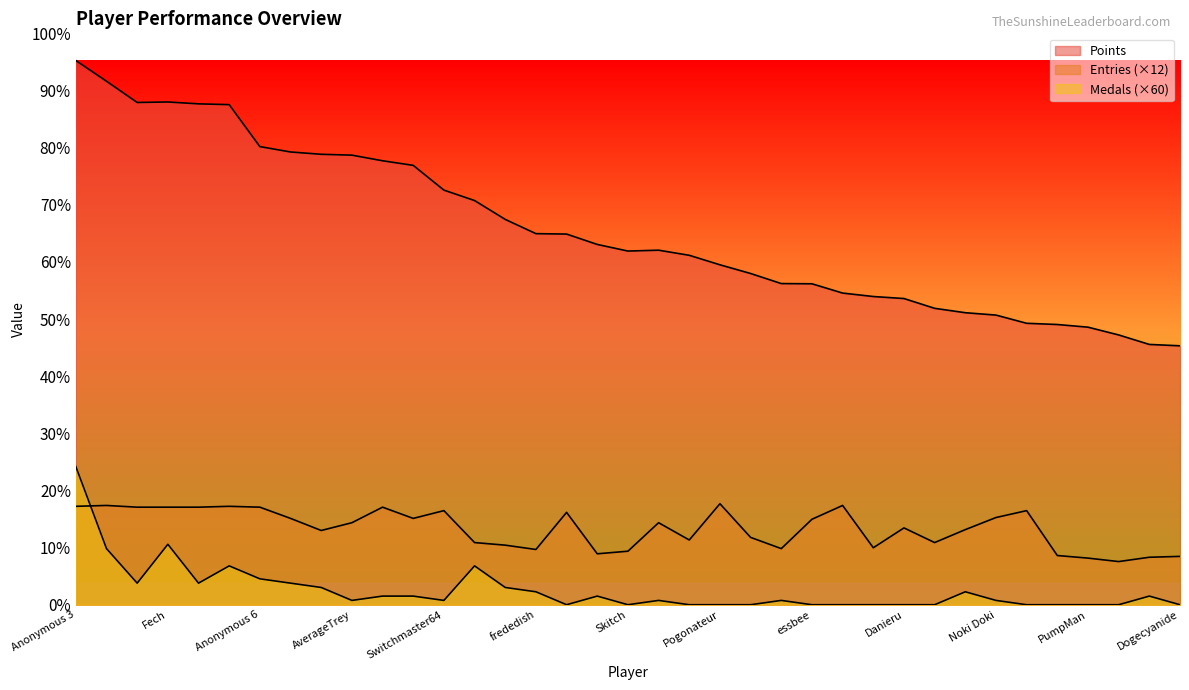

Which series has the widest spread of values?

Points